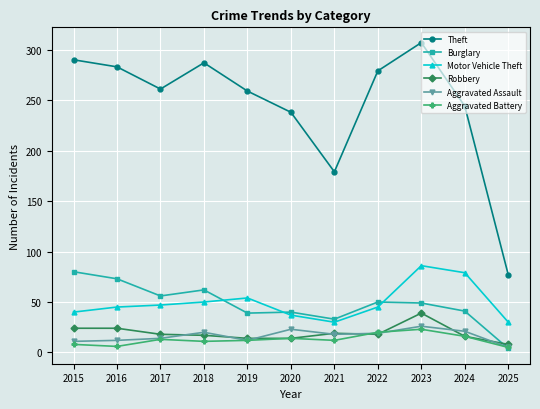

True or false: Aggravated Assault has a value of 14 at 2017.

True